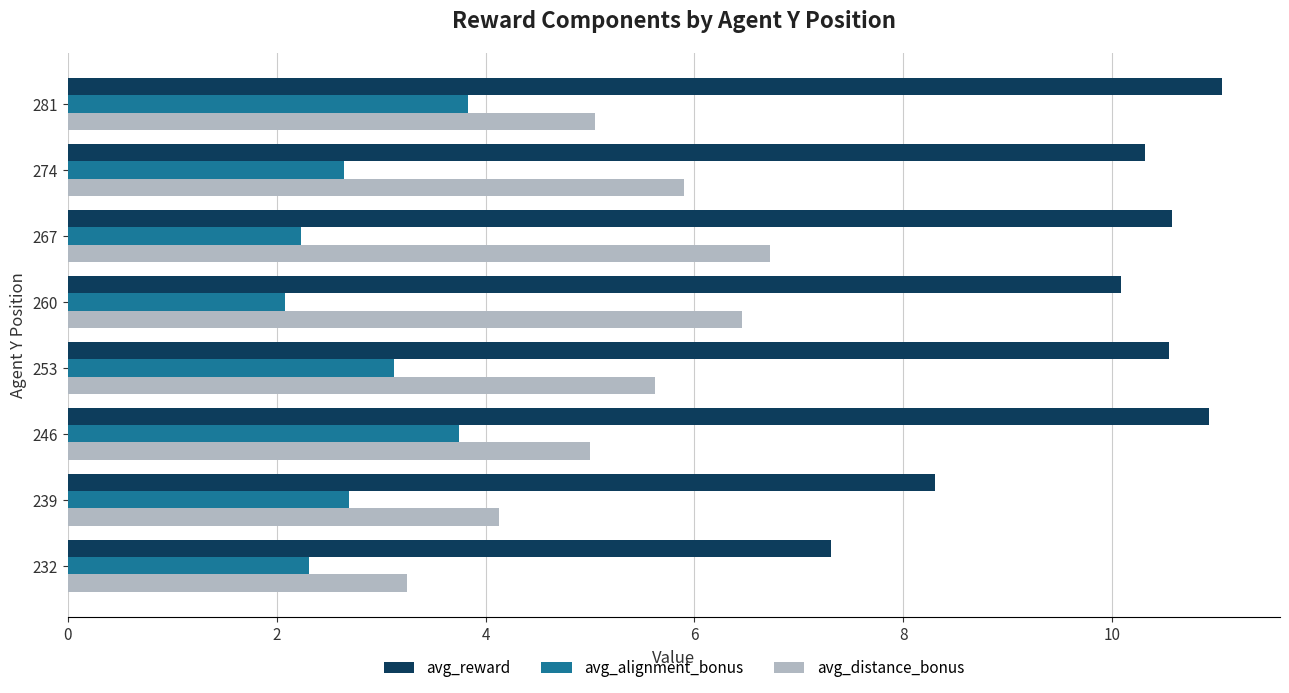

List the series in order of their peak value, lowest first.

avg_alignment_bonus, avg_distance_bonus, avg_reward